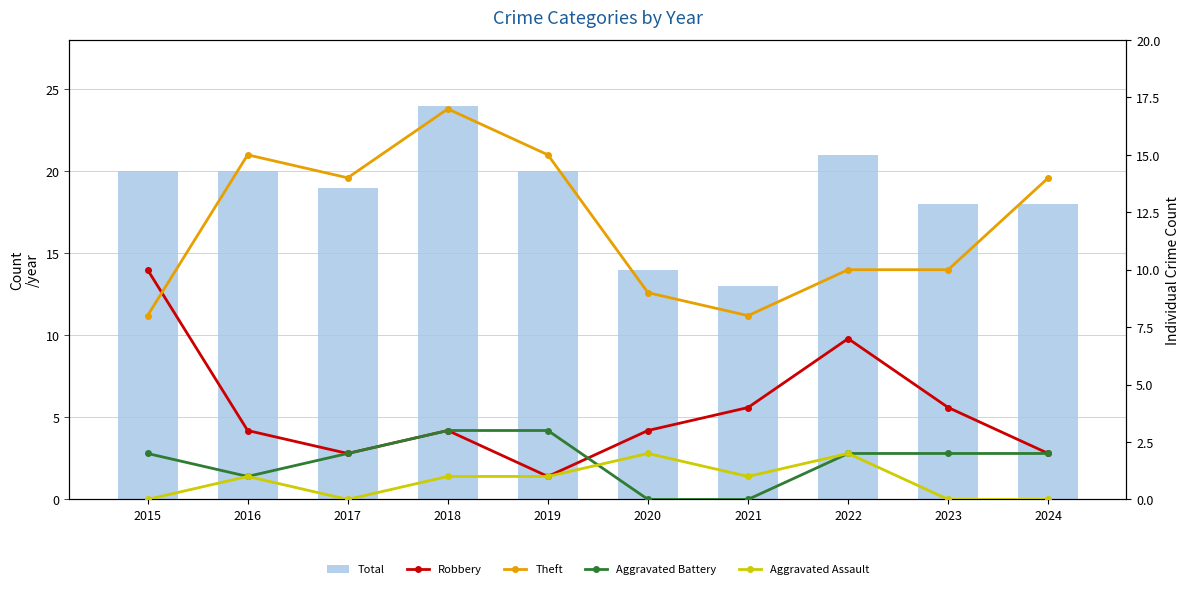

What is the approximate value of Aggravated Assault at 2018?

1